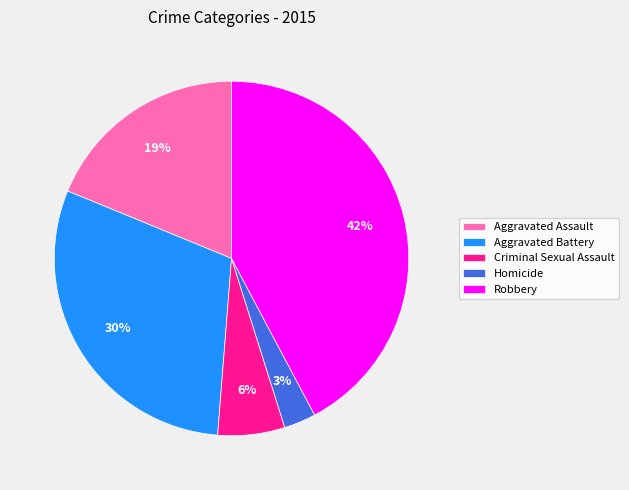

Between Homicide and Robbery, which is larger?

Robbery